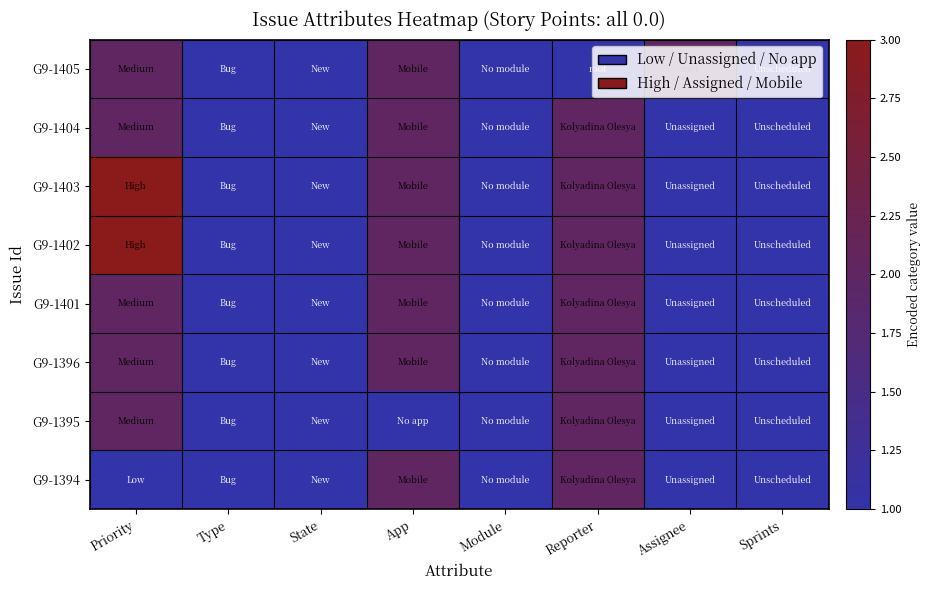

At which category does the chart reach its minimum across all series?

Type